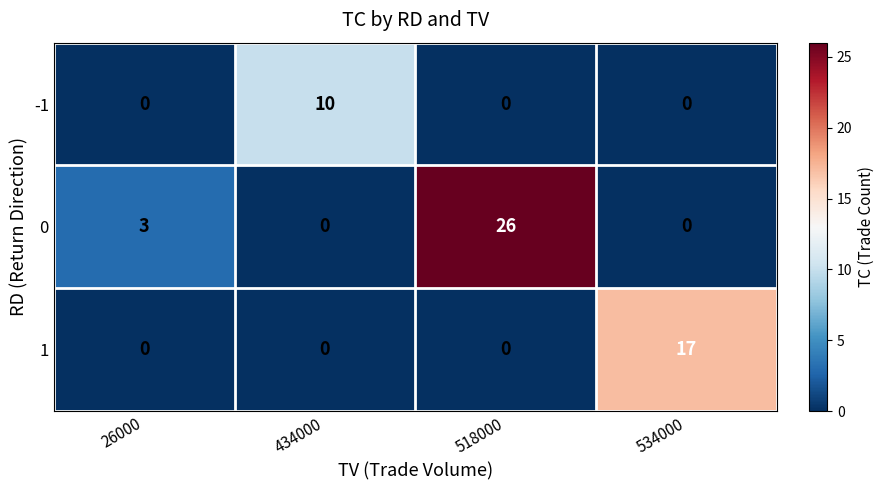

Which series has the largest total across all categories?

0